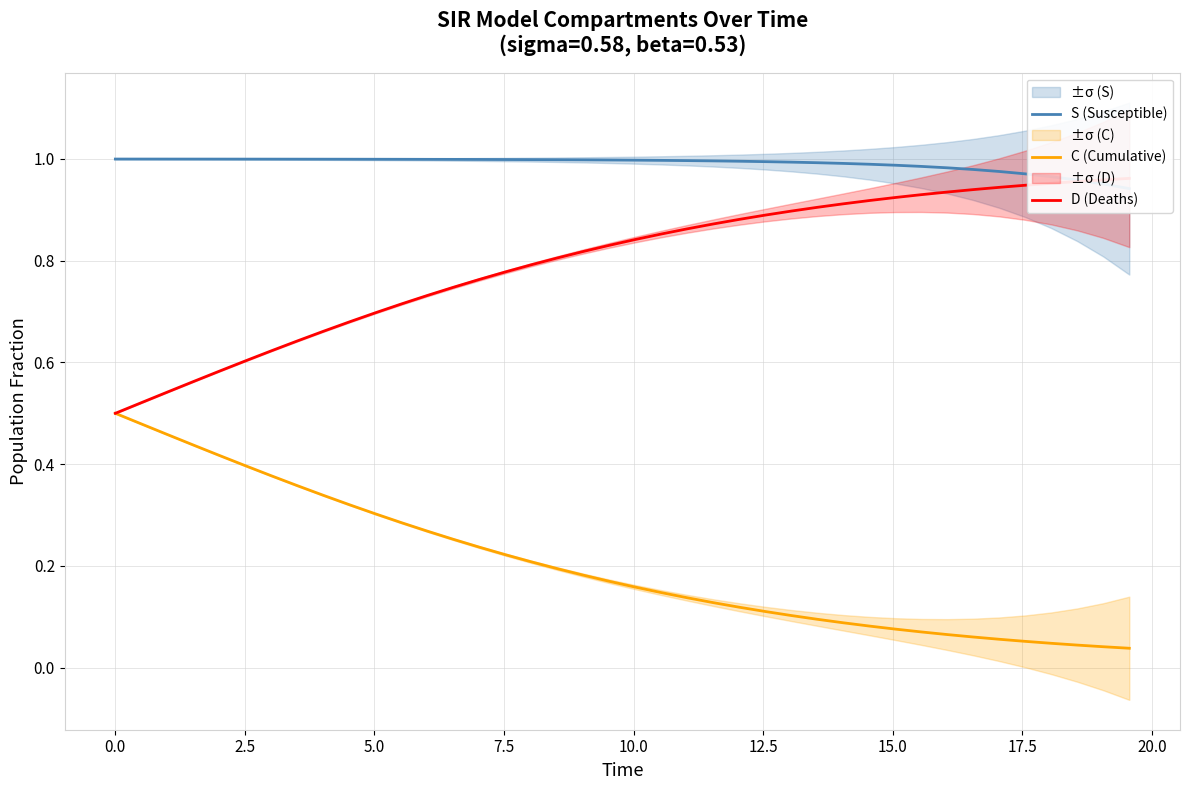

Which series has the widest spread of values?

D (Deaths)